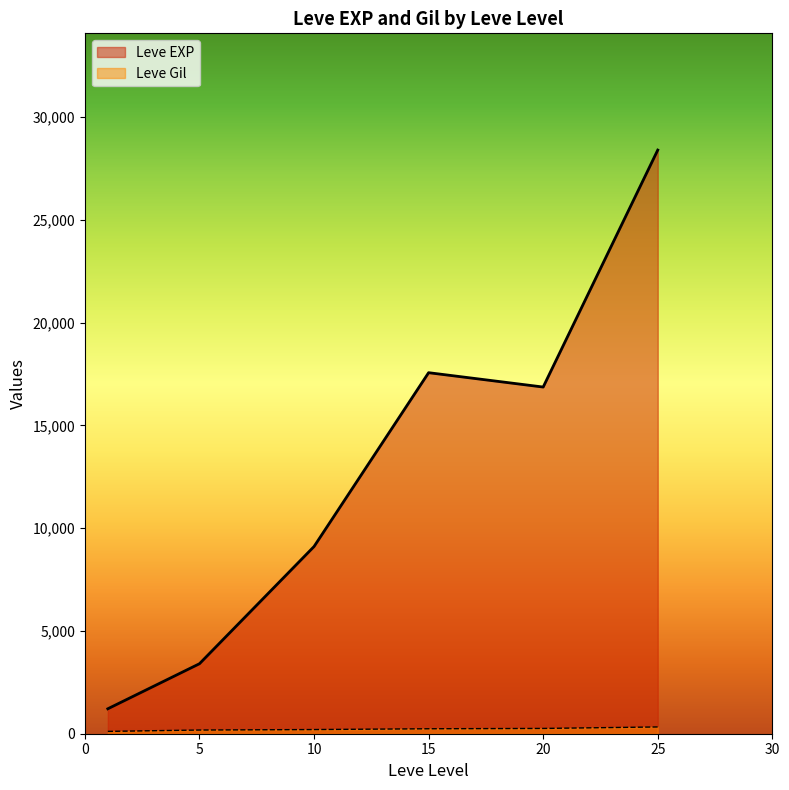

Which series has the largest total across all categories?

Leve EXP